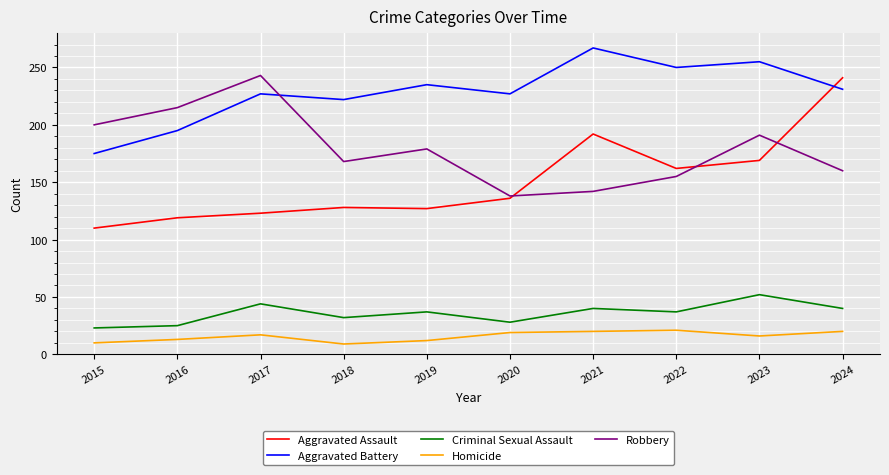

Which series has the widest spread of values?

Aggravated Assault